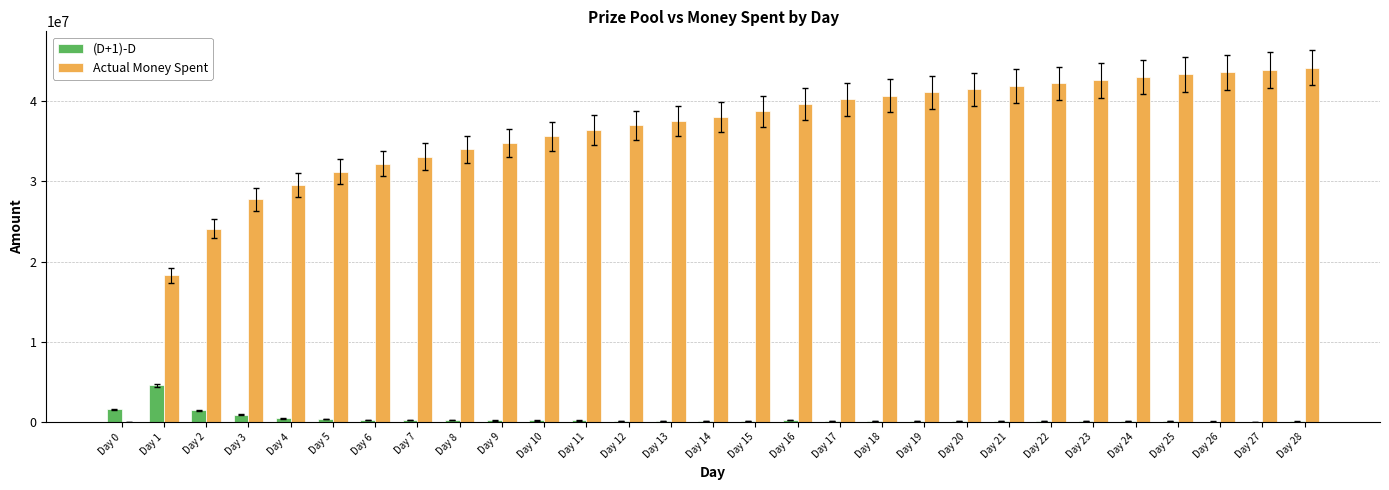

Where is Actual Money Spent nearest to the value 22093712?

Day 2